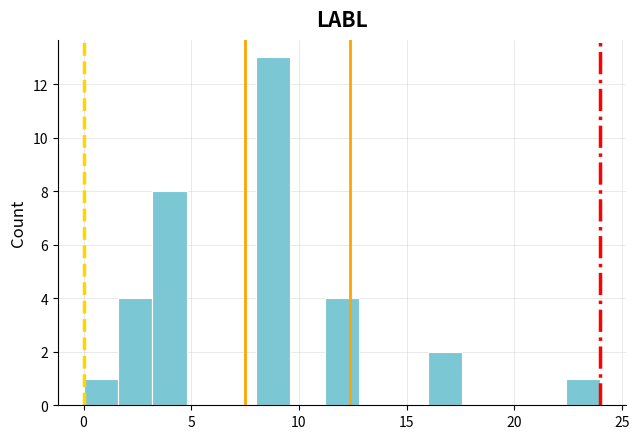

Around what value on the x-axis is the tallest bar? Give the approximate position of its centre, as read against the axis.

9.0